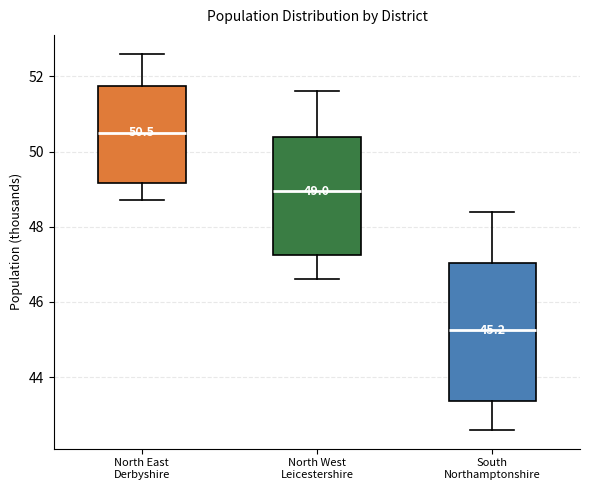

Which box has the highest median line?

North East Derbyshire